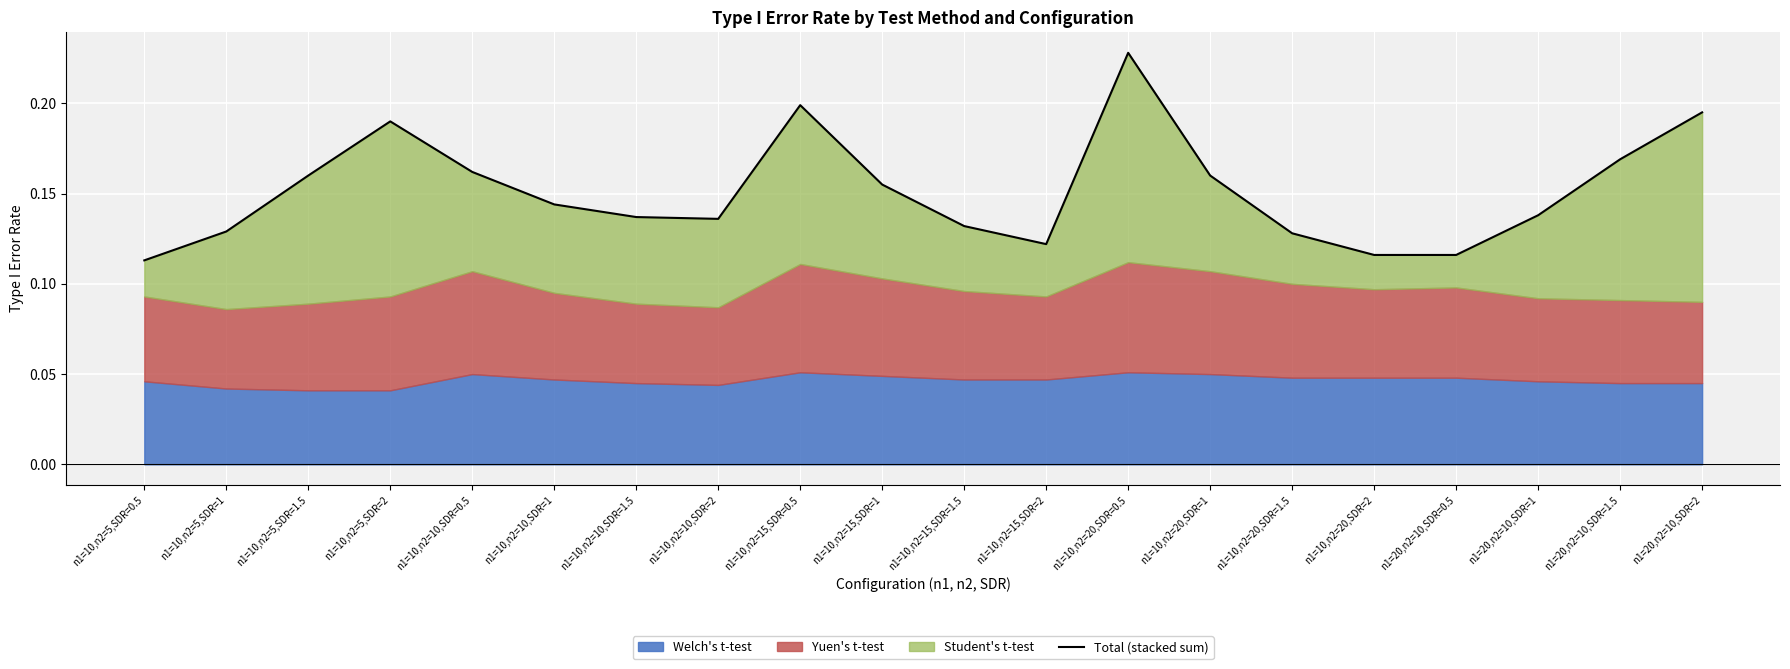

Which label corresponds to the smallest value in the chart?

n1=10,n2=5,SDR=0.5